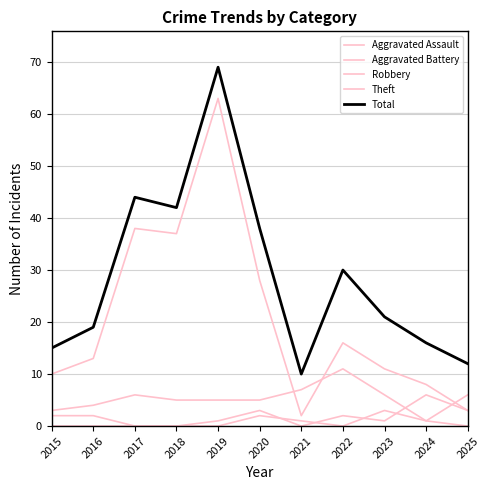

At which category does the chart reach its minimum across all series?

2015